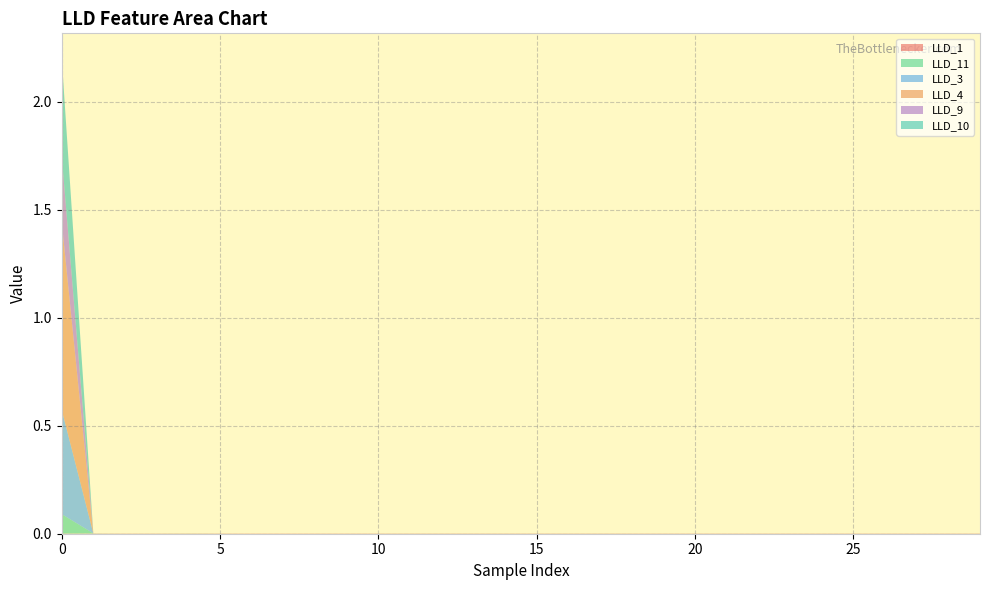

Reading left to right, extract all data points from this chart.

LLD_1: 0.0	0.0	0.0	0.0	0.0	0.0	0.0	0.0	0.0	0.0	0.0	0.0	0.0	0.0	0.0	0.0	0.0	0.0	0.0	0.0	0.0	0.0	0.0	0.0	0.0	0.0	0.0	0.0	0.0	0.0
LLD_11: 0.1	0.0	0.0	0.0	0.0	0.0	0.0	0.0	0.0	0.0	0.0	0.0	0.0	0.0	0.0	0.0	0.0	0.0	0.0	0.0	0.0	0.0	0.0	0.0	0.0	0.0	0.0	0.0	0.0	0.0
LLD_3: 0.5	0.0	0.0	0.0	0.0	0.0	0.0	0.0	0.0	0.0	0.0	0.0	0.0	0.0	0.0	0.0	0.0	0.0	0.0	0.0	0.0	0.0	0.0	0.0	0.0	0.0	0.0	0.0	0.0	0.0
LLD_4: 0.9	0.0	0.0	0.0	0.0	0.0	0.0	0.0	0.0	0.0	0.0	0.0	0.0	0.0	0.0	0.0	0.0	0.0	0.0	0.0	0.0	0.0	0.0	0.0	0.0	0.0	0.0	0.0	0.0	0.0
LLD_9: 0.3	0.0	0.0	0.0	0.0	0.0	0.0	0.0	0.0	0.0	0.0	0.0	0.0	0.0	0.0	0.0	0.0	0.0	0.0	0.0	0.0	0.0	0.0	0.0	0.0	0.0	0.0	0.0	0.0	0.0
LLD_10: 0.5	0.0	0.0	0.0	0.0	0.0	0.0	0.0	0.0	0.0	0.0	0.0	0.0	0.0	0.0	0.0	0.0	0.0	0.0	0.0	0.0	0.0	0.0	0.0	0.0	0.0	0.0	0.0	0.0	0.0